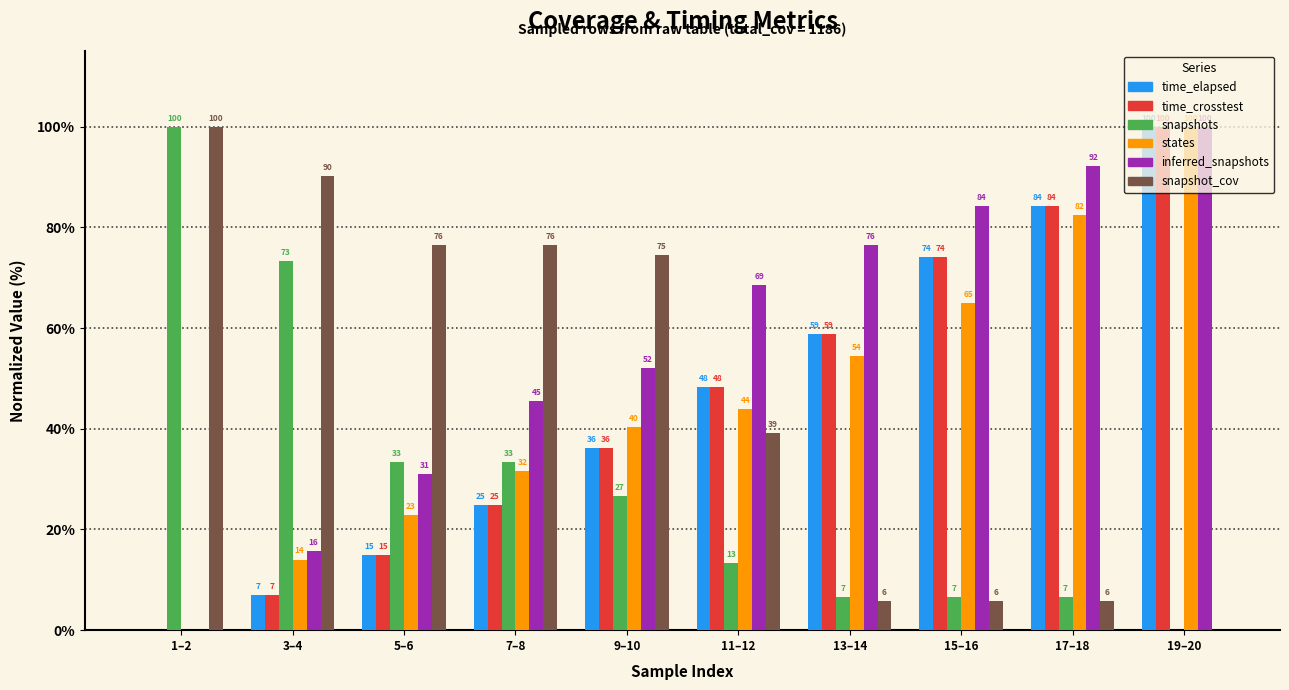

What is the total value across all series at 19–20?

400.0